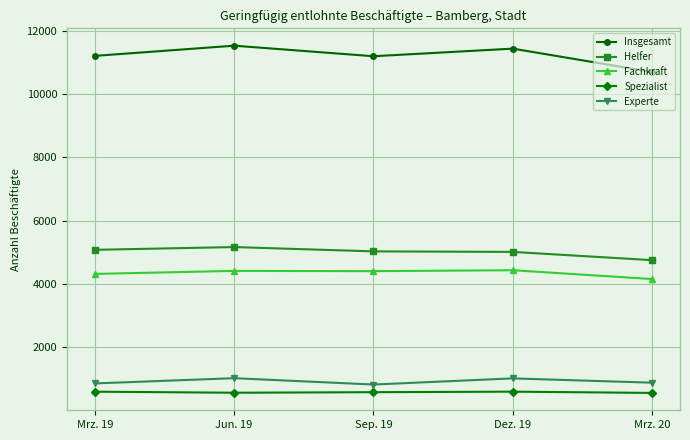

What is the maximum value shown in the chart?

11526